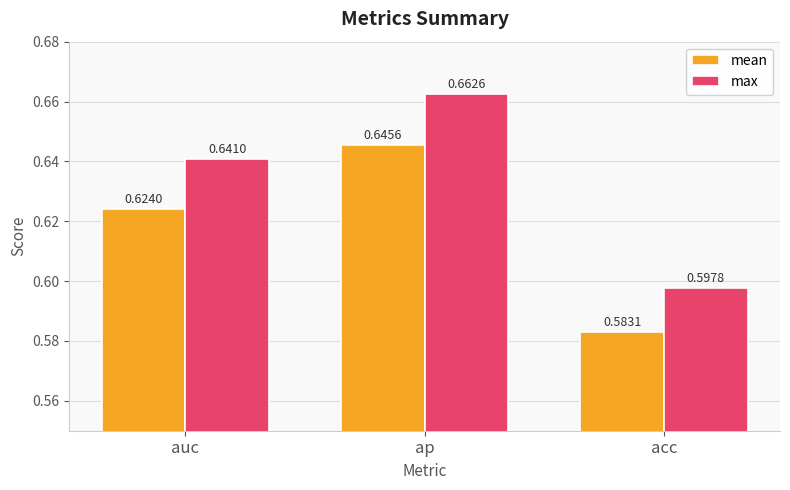

How many bars are there in total?

6